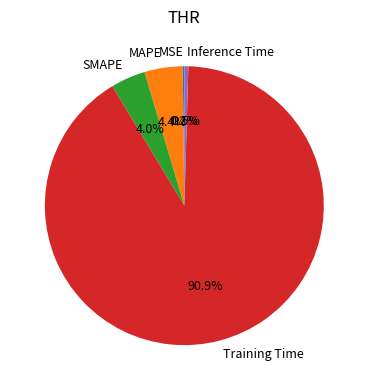

What percentage is NOT represented by Training Time?

9.1%